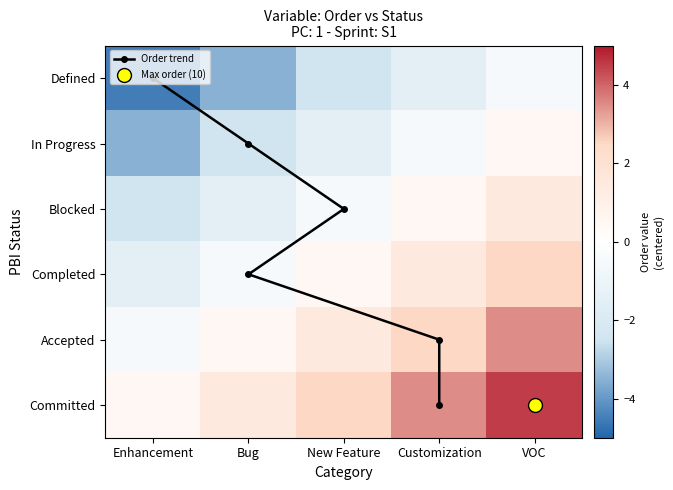

Between 4 and 7, which is larger?

7